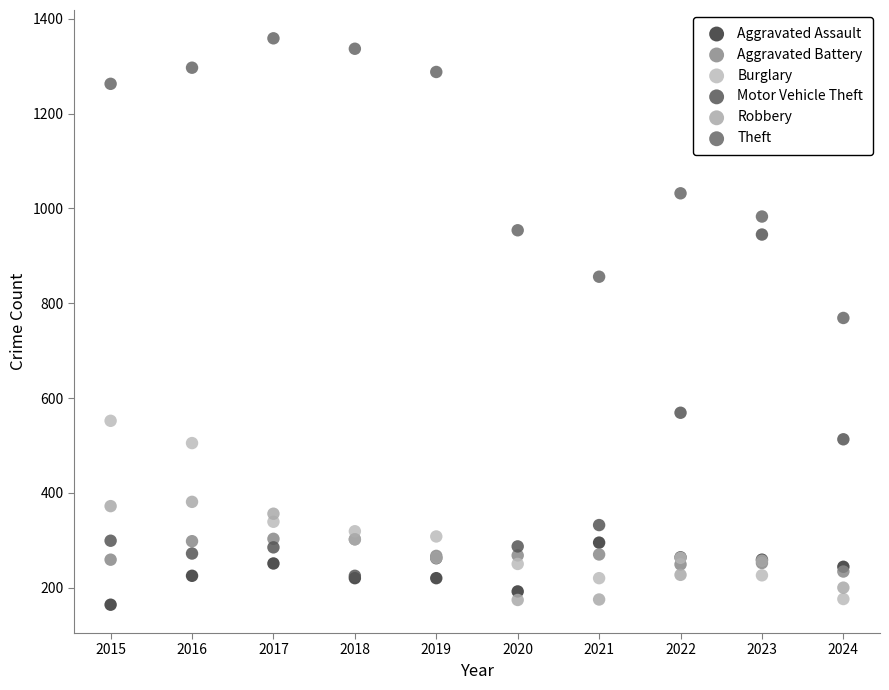

In the Theft series, what Y value is closest to 1064?

1032